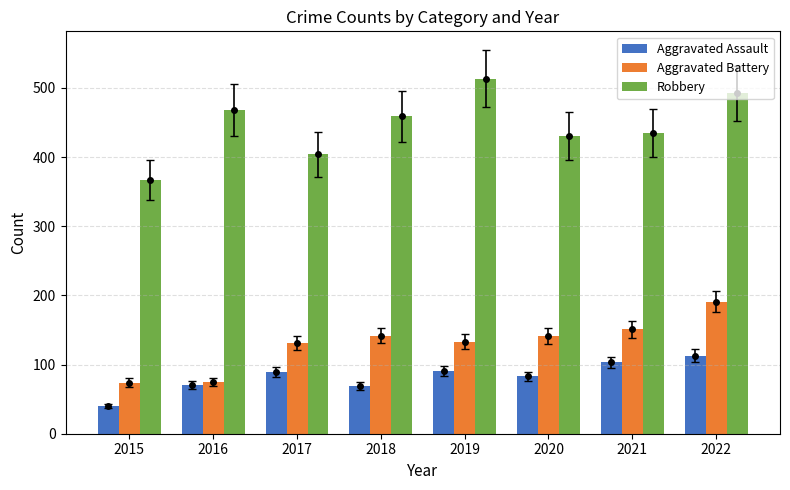

Reading left to right, what are all the values shown in this chart?

Aggravated Assault: 40	70	89	69	90	83	103	113
Aggravated Battery: 74	75	131	142	133	141	151	191
Robbery: 367	468	404	459	513	430	435	492